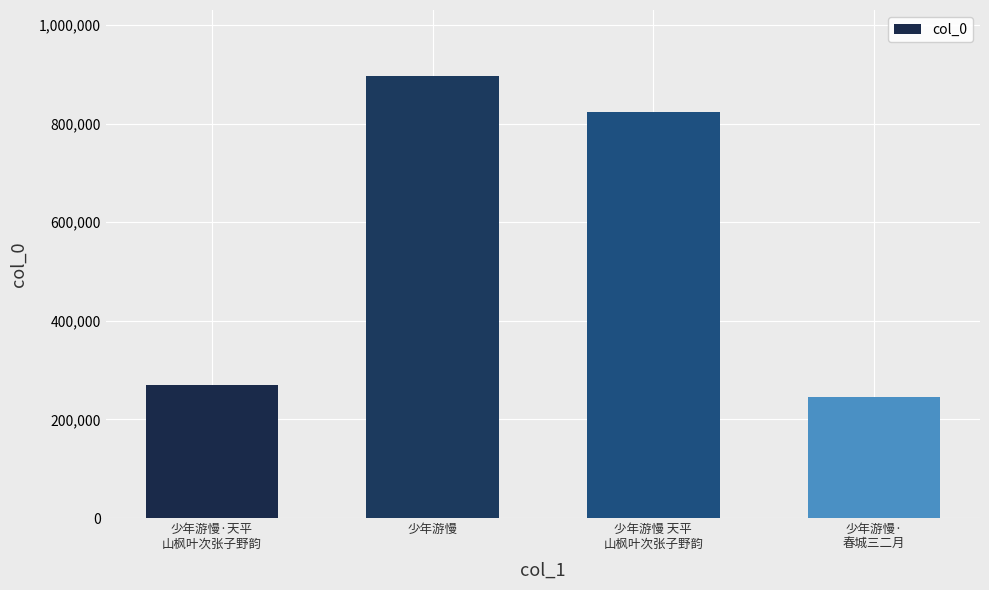

What is the difference between the values at 少年游慢·
春城三二月 and 少年游慢 天平
山枫叶次张子野韵?

578121